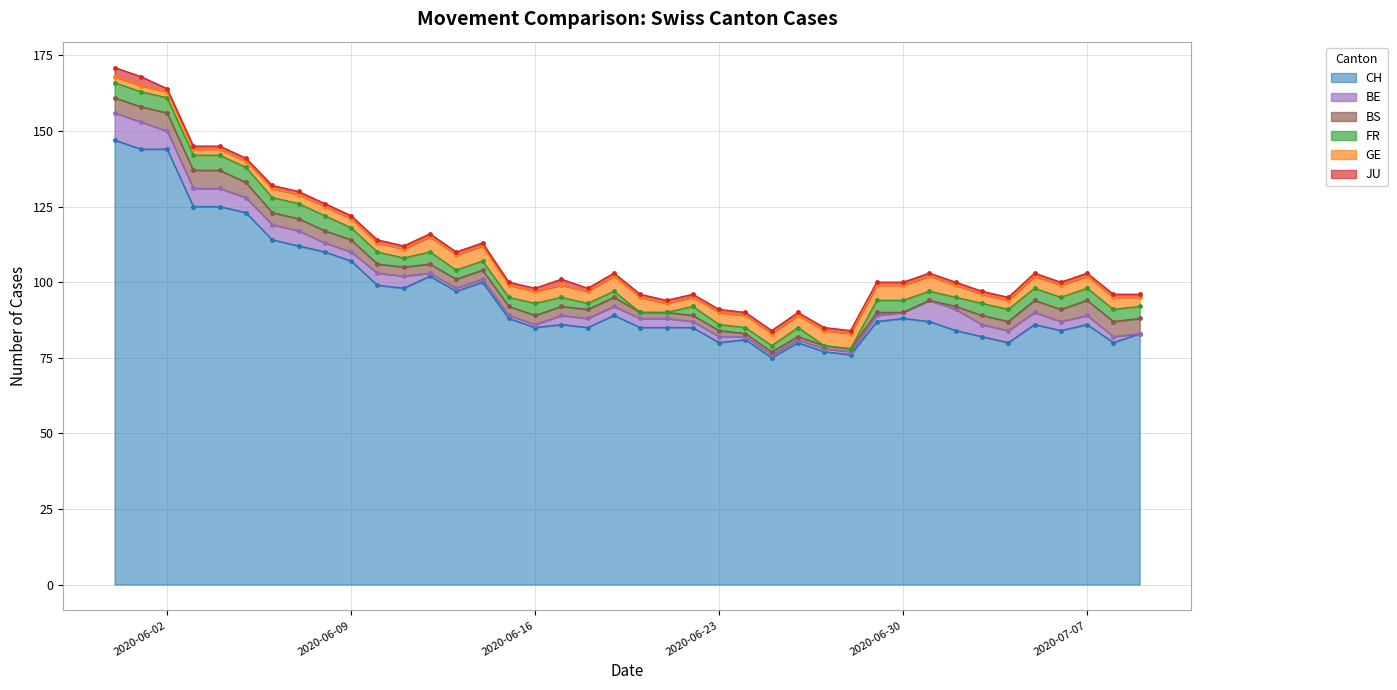

The value of GE at 2020-06-19 is 5. True or false?

True